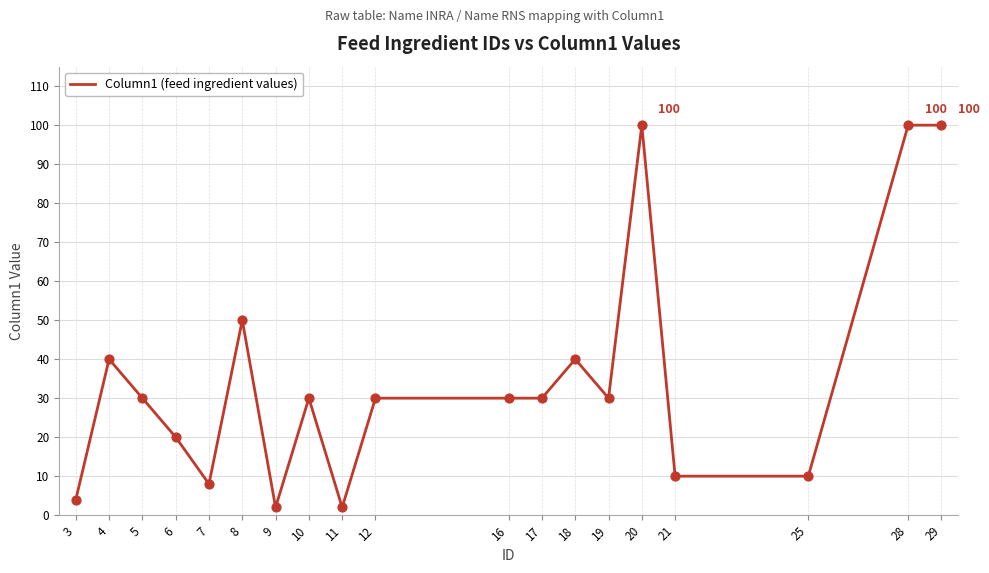

Between 8 and 3, which is larger?

8